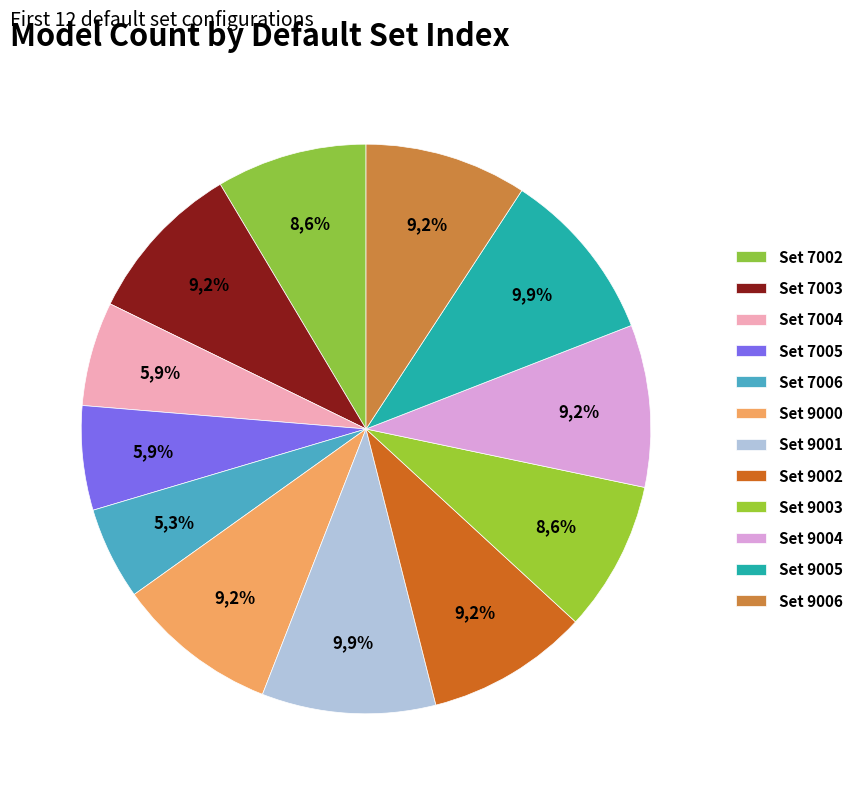

What percentage is NOT represented by 9004?

90.8%